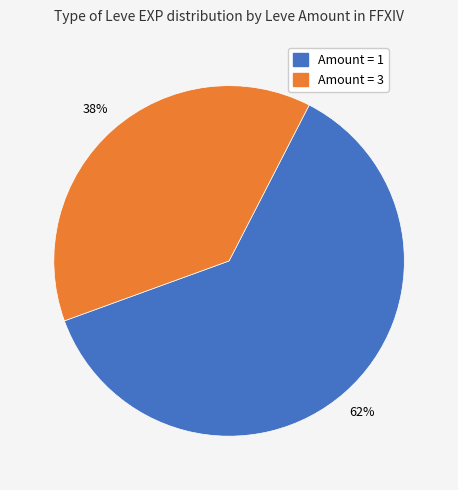

How many segments does this pie chart have?

2